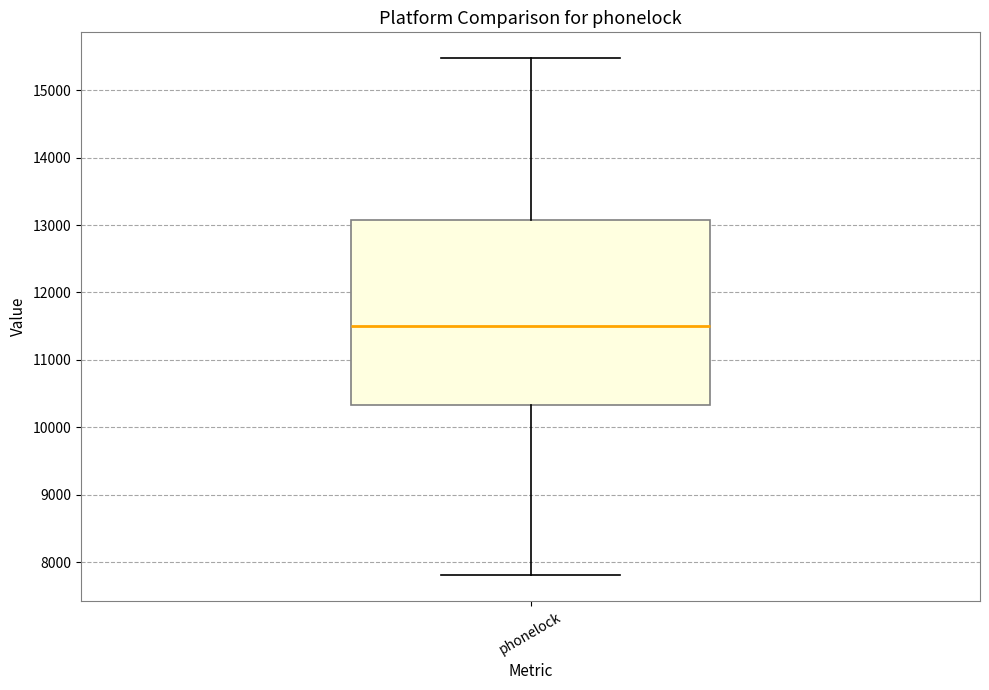

Transcribe this box plot: give where the median line is, the range the box spans, and where the two whiskers end, as read against the y-axis. The values are not printed on the chart, so give them approximately, as read against the axis.

median 11500, box 10300 to 13100, whiskers 7800 to 15500